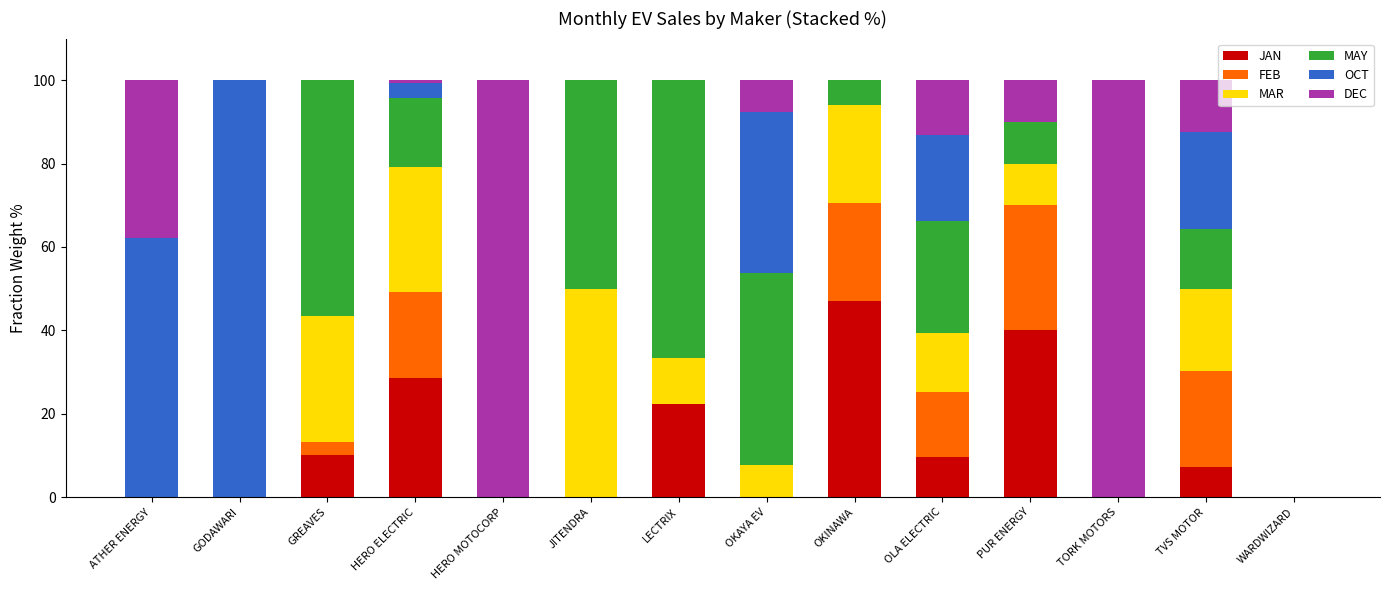

What is the total value across all series at GODAWARI?

100.0